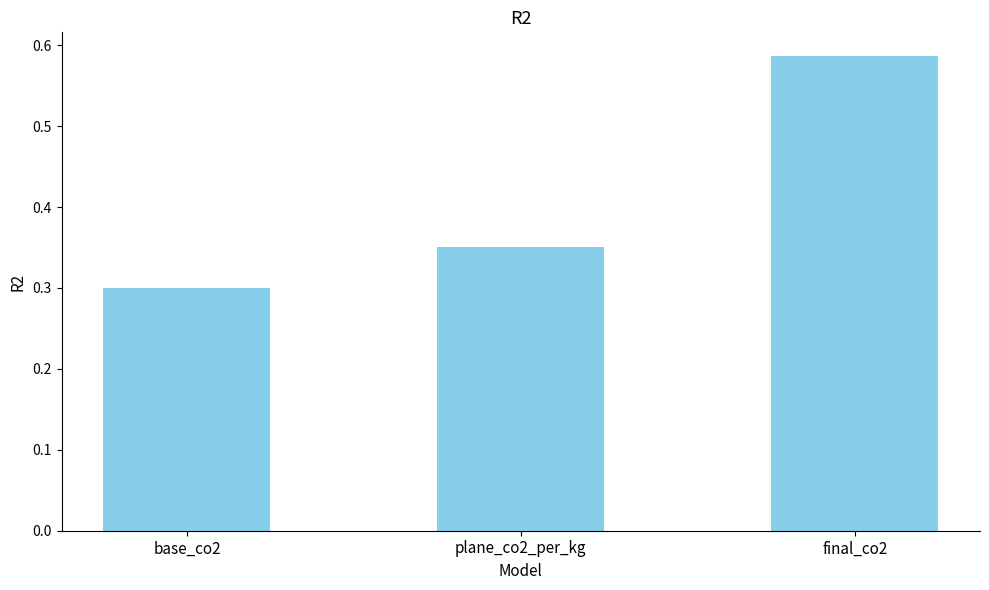

Which category has the highest value across all series?

final_co2